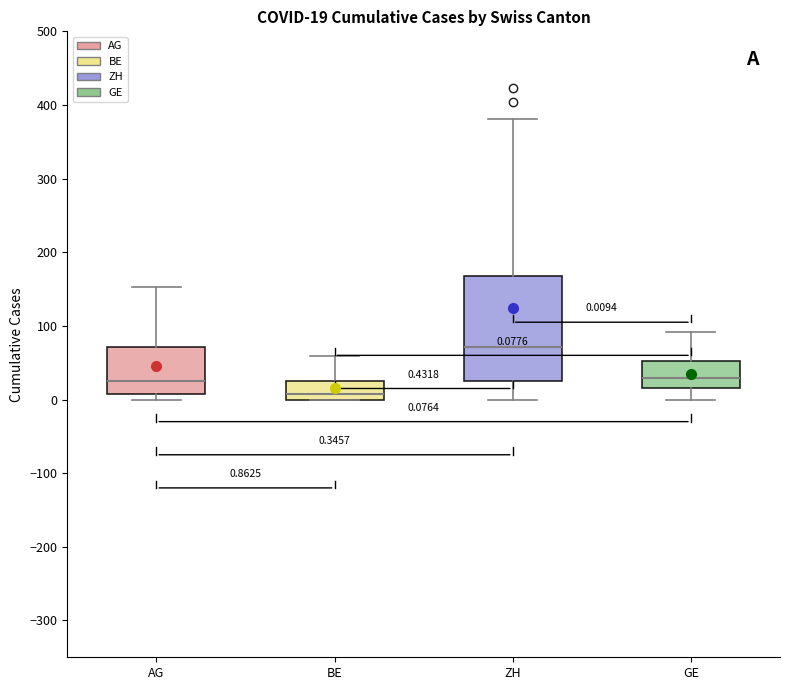

Comparing the boxes themselves (not the whiskers), which one is the tallest?

ZH